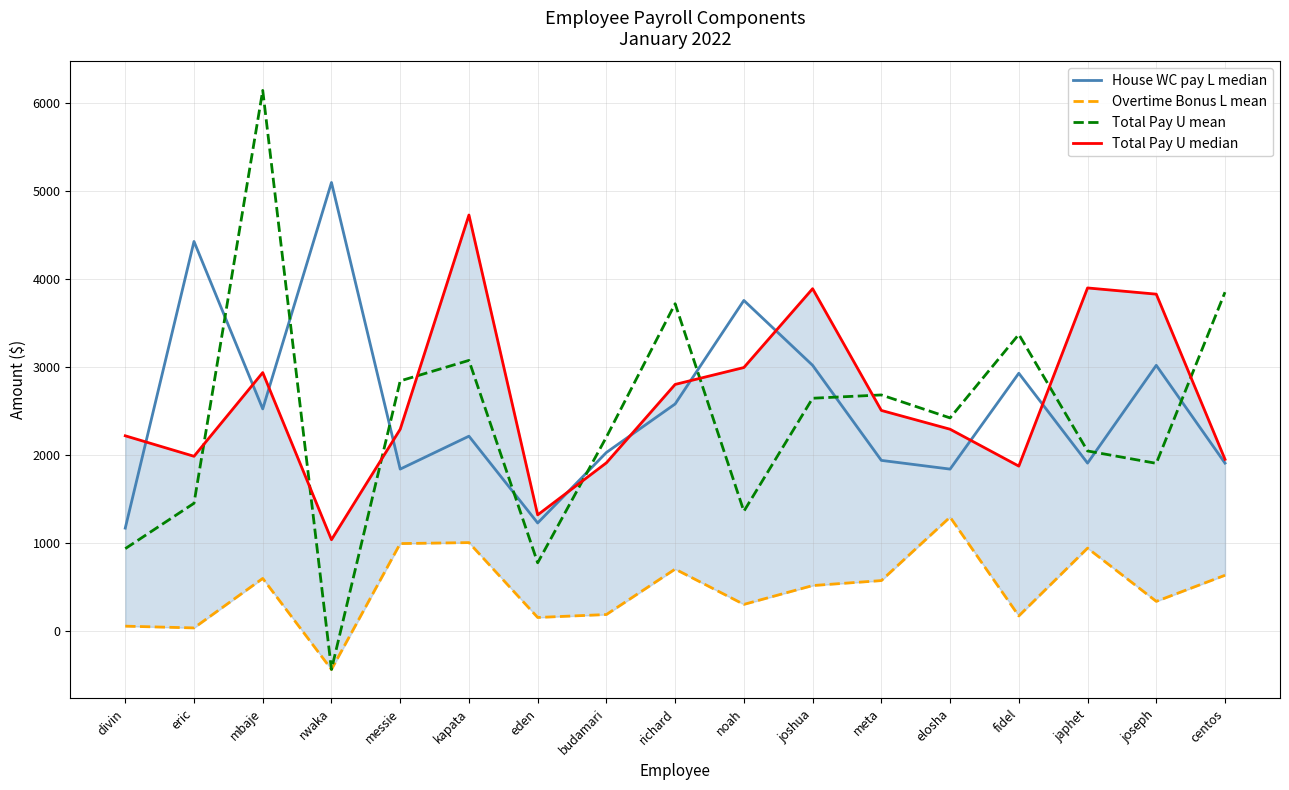

Is the value of House WC pay L median at joshua greater than the value of Overtime Bonus L mean at japhet?

Yes